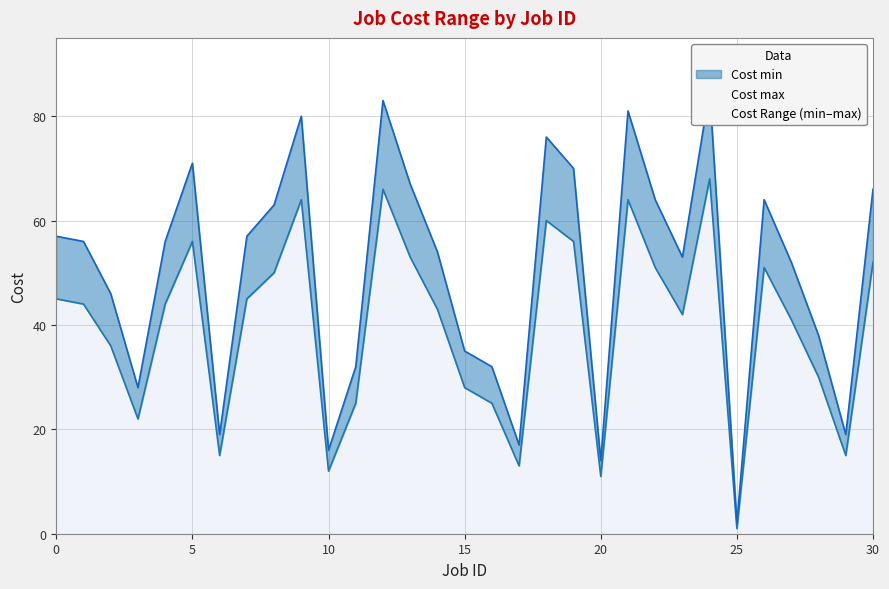

Does the chart display data point markers on the line(s)?

No